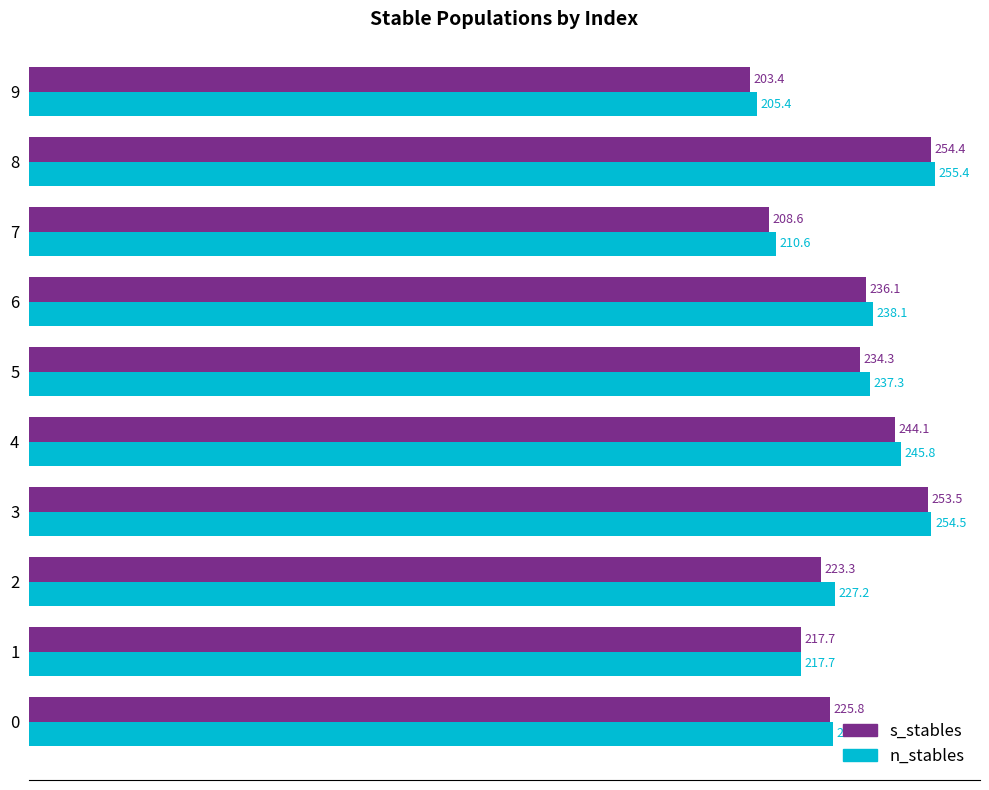

The n_stables series shows 227.2 at 2. True or false?

True